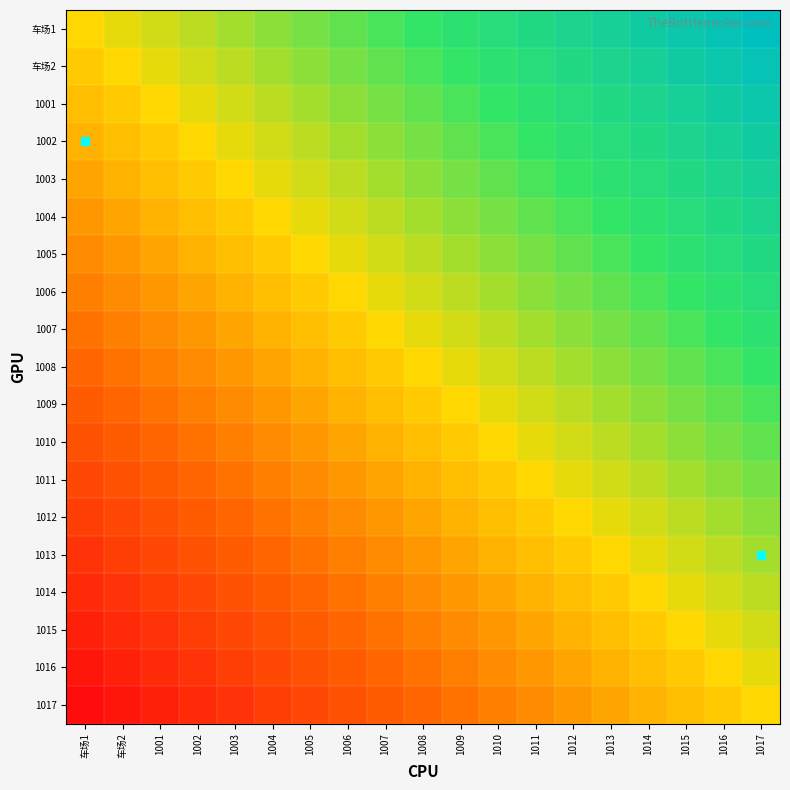

Reading left to right, transcribe all the data shown in this chart.

车场1: 车场1=0.0	车场2=0.1	1001=0.1	1002=0.2	1003=0.2	1004=0.3	1005=0.3	1006=0.4	1007=0.4	1008=0.5	1009=0.6	1010=0.6	1011=0.7	1012=0.7	1013=0.8	1014=0.8	1015=0.9	1016=0.9	1017=1.0
车场2: 车场1=-0.1	车场2=0.0	1001=0.1	1002=0.1	1003=0.2	1004=0.2	1005=0.3	1006=0.3	1007=0.4	1008=0.4	1009=0.5	1010=0.6	1011=0.6	1012=0.7	1013=0.7	1014=0.8	1015=0.8	1016=0.9	1017=0.9
1001: 车场1=-0.1	车场2=-0.1	1001=0.0	1002=0.1	1003=0.1	1004=0.2	1005=0.2	1006=0.3	1007=0.3	1008=0.4	1009=0.4	1010=0.5	1011=0.6	1012=0.6	1013=0.7	1014=0.7	1015=0.8	1016=0.8	1017=0.9
1002: 车场1=-0.2	车场2=-0.1	1001=-0.1	1002=0.0	1003=0.1	1004=0.1	1005=0.2	1006=0.2	1007=0.3	1008=0.3	1009=0.4	1010=0.4	1011=0.5	1012=0.6	1013=0.6	1014=0.7	1015=0.7	1016=0.8	1017=0.8
1003: 车场1=-0.2	车场2=-0.2	1001=-0.1	1002=-0.1	1003=0.0	1004=0.1	1005=0.1	1006=0.2	1007=0.2	1008=0.3	1009=0.3	1010=0.4	1011=0.4	1012=0.5	1013=0.6	1014=0.6	1015=0.7	1016=0.7	1017=0.8
1004: 车场1=-0.3	车场2=-0.2	1001=-0.2	1002=-0.1	1003=-0.1	1004=0.0	1005=0.1	1006=0.1	1007=0.2	1008=0.2	1009=0.3	1010=0.3	1011=0.4	1012=0.4	1013=0.5	1014=0.6	1015=0.6	1016=0.7	1017=0.7
1005: 车场1=-0.3	车场2=-0.3	1001=-0.2	1002=-0.2	1003=-0.1	1004=-0.1	1005=0.0	1006=0.1	1007=0.1	1008=0.2	1009=0.2	1010=0.3	1011=0.3	1012=0.4	1013=0.4	1014=0.5	1015=0.6	1016=0.6	1017=0.7
1006: 车场1=-0.4	车场2=-0.3	1001=-0.3	1002=-0.2	1003=-0.2	1004=-0.1	1005=-0.1	1006=0.0	1007=0.1	1008=0.1	1009=0.2	1010=0.2	1011=0.3	1012=0.3	1013=0.4	1014=0.4	1015=0.5	1016=0.6	1017=0.6
1007: 车场1=-0.4	车场2=-0.4	1001=-0.3	1002=-0.3	1003=-0.2	1004=-0.2	1005=-0.1	1006=-0.1	1007=0.0	1008=0.1	1009=0.1	1010=0.2	1011=0.2	1012=0.3	1013=0.3	1014=0.4	1015=0.4	1016=0.5	1017=0.6
1008: 车场1=-0.5	车场2=-0.4	1001=-0.4	1002=-0.3	1003=-0.3	1004=-0.2	1005=-0.2	1006=-0.1	1007=-0.1	1008=0.0	1009=0.1	1010=0.1	1011=0.2	1012=0.2	1013=0.3	1014=0.3	1015=0.4	1016=0.4	1017=0.5
1009: 车场1=-0.6	车场2=-0.5	1001=-0.4	1002=-0.4	1003=-0.3	1004=-0.3	1005=-0.2	1006=-0.2	1007=-0.1	1008=-0.1	1009=0.0	1010=0.1	1011=0.1	1012=0.2	1013=0.2	1014=0.3	1015=0.3	1016=0.4	1017=0.4
1010: 车场1=-0.6	车场2=-0.6	1001=-0.5	1002=-0.4	1003=-0.4	1004=-0.3	1005=-0.3	1006=-0.2	1007=-0.2	1008=-0.1	1009=-0.1	1010=0.0	1011=0.1	1012=0.1	1013=0.2	1014=0.2	1015=0.3	1016=0.3	1017=0.4
1011: 车场1=-0.7	车场2=-0.6	1001=-0.6	1002=-0.5	1003=-0.4	1004=-0.4	1005=-0.3	1006=-0.3	1007=-0.2	1008=-0.2	1009=-0.1	1010=-0.1	1011=0.0	1012=0.1	1013=0.1	1014=0.2	1015=0.2	1016=0.3	1017=0.3
1012: 车场1=-0.7	车场2=-0.7	1001=-0.6	1002=-0.6	1003=-0.5	1004=-0.4	1005=-0.4	1006=-0.3	1007=-0.3	1008=-0.2	1009=-0.2	1010=-0.1	1011=-0.1	1012=0.0	1013=0.1	1014=0.1	1015=0.2	1016=0.2	1017=0.3
1013: 车场1=-0.8	车场2=-0.7	1001=-0.7	1002=-0.6	1003=-0.6	1004=-0.5	1005=-0.4	1006=-0.4	1007=-0.3	1008=-0.3	1009=-0.2	1010=-0.2	1011=-0.1	1012=-0.1	1013=0.0	1014=0.1	1015=0.1	1016=0.2	1017=0.2
1014: 车场1=-0.8	车场2=-0.8	1001=-0.7	1002=-0.7	1003=-0.6	1004=-0.6	1005=-0.5	1006=-0.4	1007=-0.4	1008=-0.3	1009=-0.3	1010=-0.2	1011=-0.2	1012=-0.1	1013=-0.1	1014=0.0	1015=0.1	1016=0.1	1017=0.2
1015: 车场1=-0.9	车场2=-0.8	1001=-0.8	1002=-0.7	1003=-0.7	1004=-0.6	1005=-0.6	1006=-0.5	1007=-0.4	1008=-0.4	1009=-0.3	1010=-0.3	1011=-0.2	1012=-0.2	1013=-0.1	1014=-0.1	1015=0.0	1016=0.1	1017=0.1
1016: 车场1=-0.9	车场2=-0.9	1001=-0.8	1002=-0.8	1003=-0.7	1004=-0.7	1005=-0.6	1006=-0.6	1007=-0.5	1008=-0.4	1009=-0.4	1010=-0.3	1011=-0.3	1012=-0.2	1013=-0.2	1014=-0.1	1015=-0.1	1016=0.0	1017=0.1
1017: 车场1=-1.0	车场2=-0.9	1001=-0.9	1002=-0.8	1003=-0.8	1004=-0.7	1005=-0.7	1006=-0.6	1007=-0.6	1008=-0.5	1009=-0.4	1010=-0.4	1011=-0.3	1012=-0.3	1013=-0.2	1014=-0.2	1015=-0.1	1016=-0.1	1017=0.0